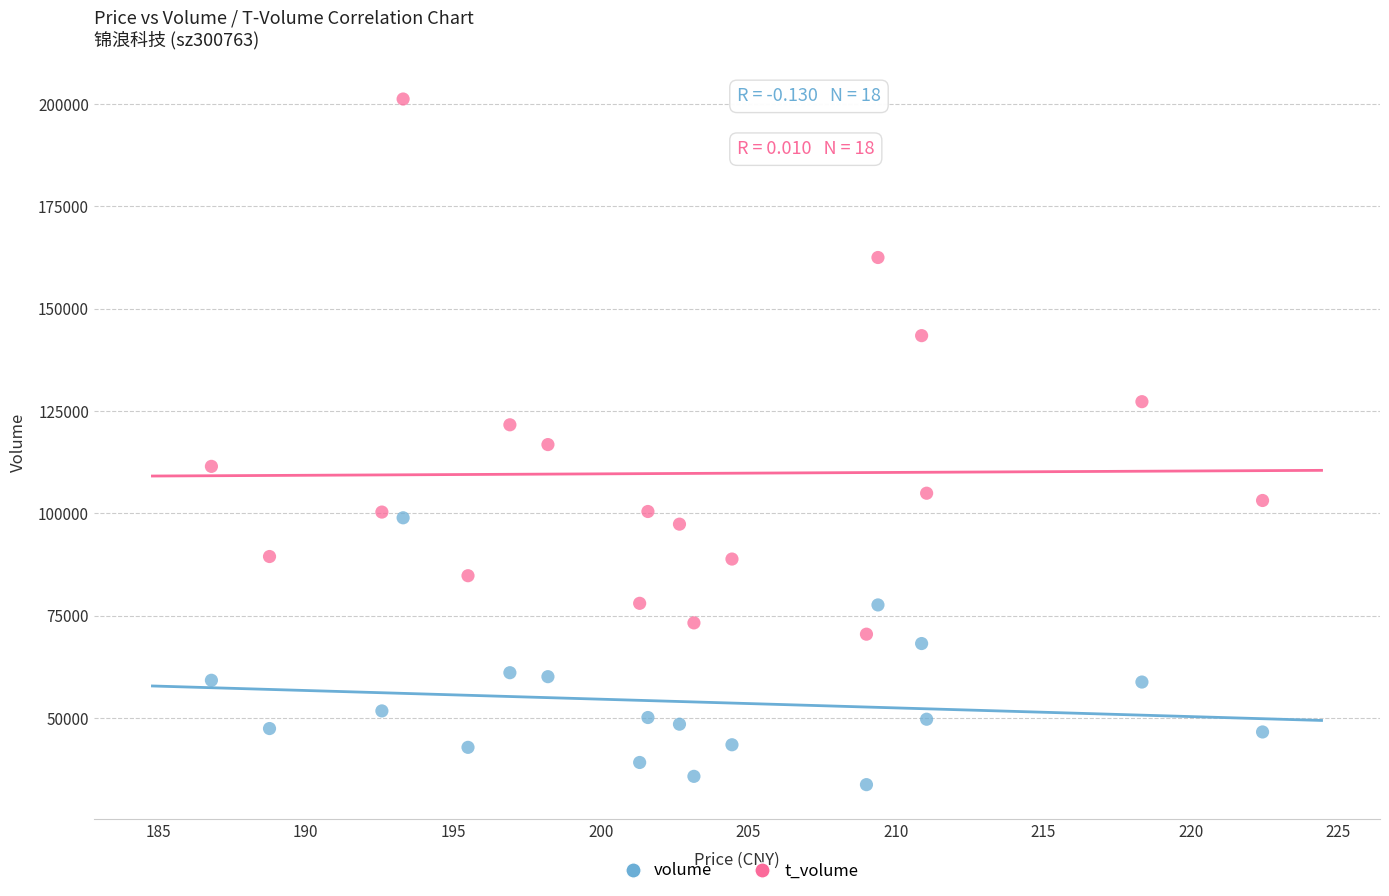

What are all the series names shown in the legend?

volume, t_volume